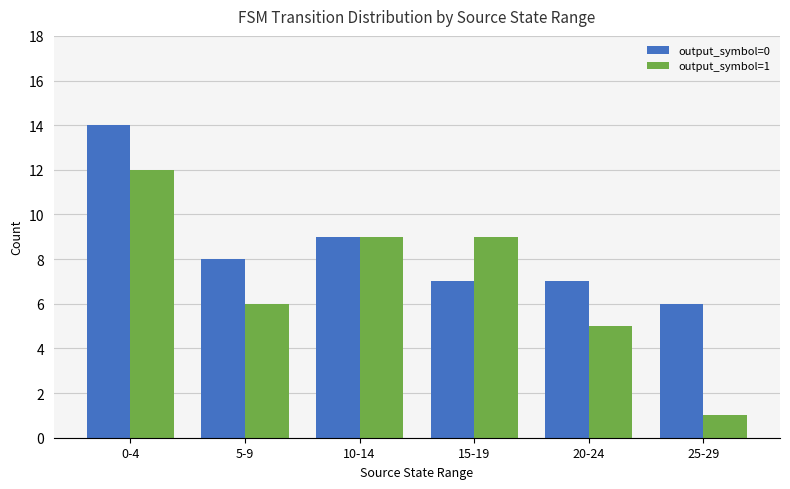

What is the approximate value of output_symbol=1 at 15-19, to the nearest 10?

10